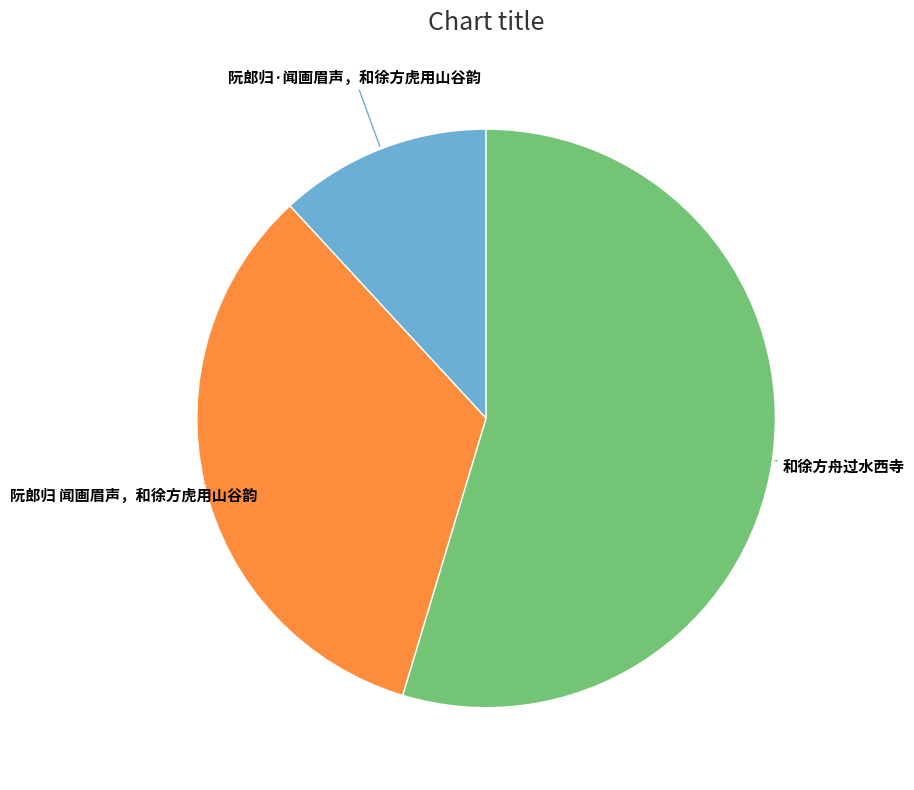

Is there a majority slice in this chart?

Yes